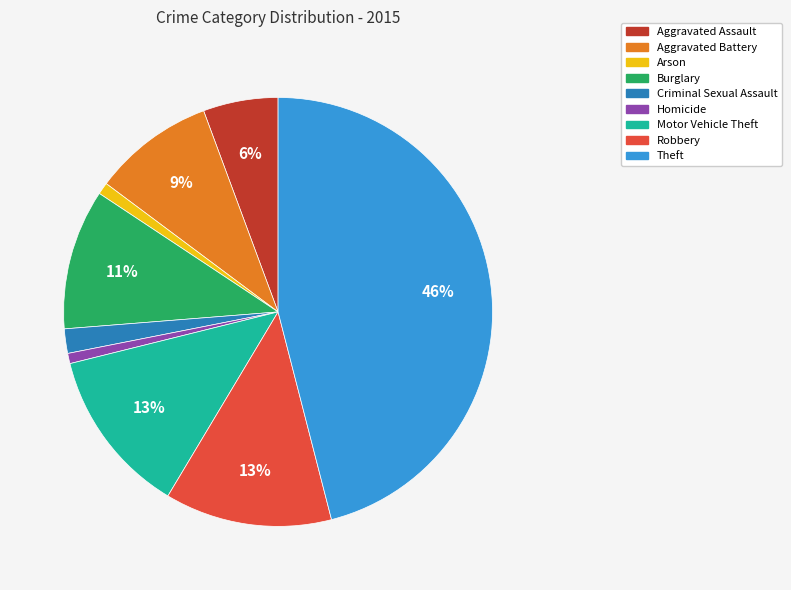

What is the largest slice in the pie chart?

Theft